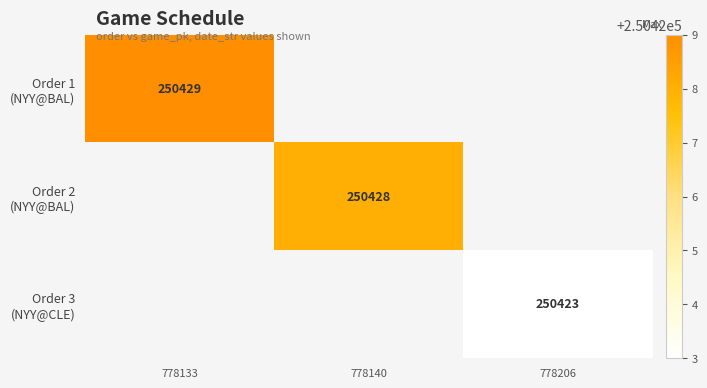

At which category does the chart reach its peak across all series?

778133